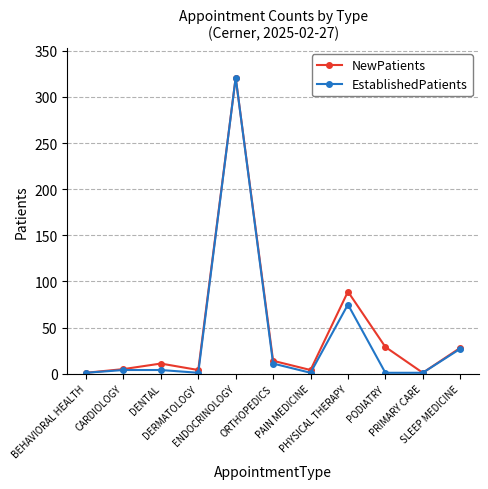

How many data points in NewPatients are less than 11?

5